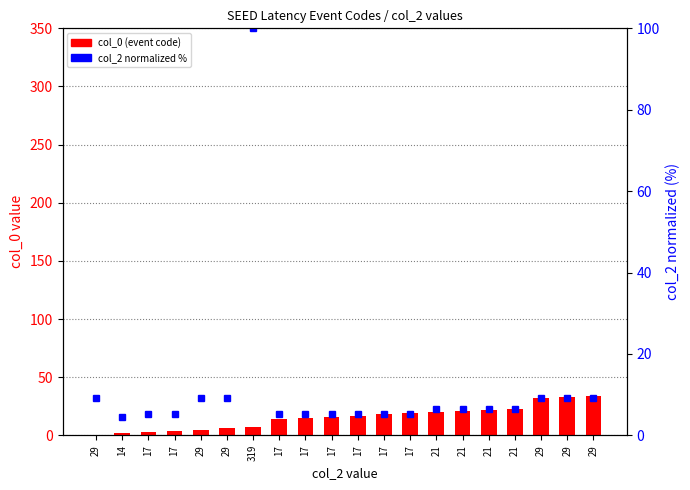

What is the difference between the maximum and minimum values in the col_2 (normalized %) series?

95.6